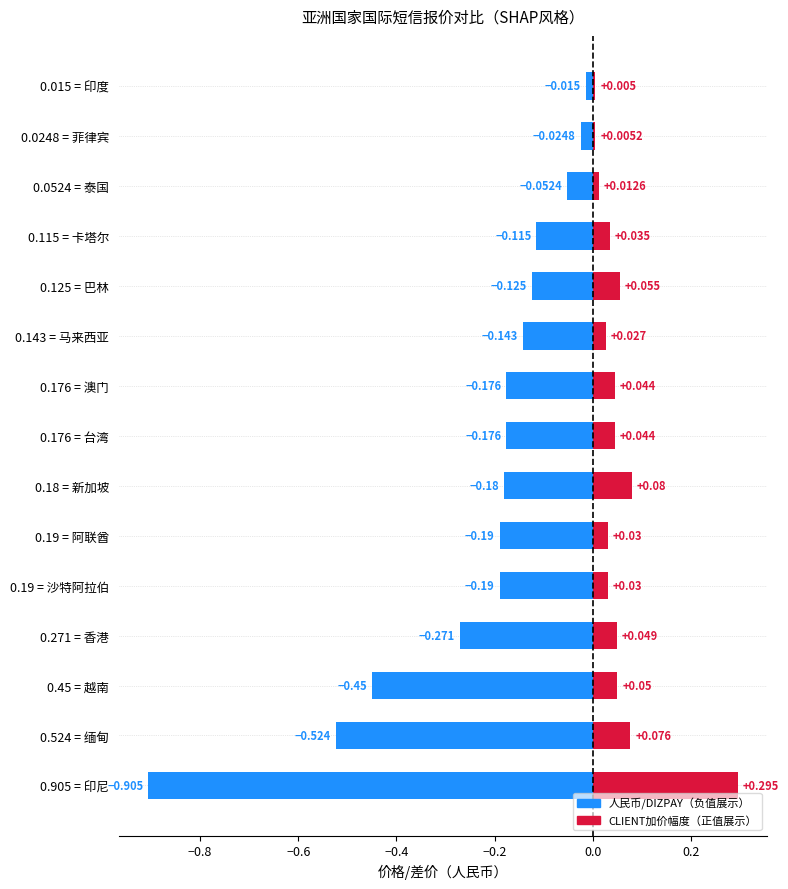

True or false: 人民币/DIZPAY has a value of -0.0 at 0.0248 = 菲律宾.

False